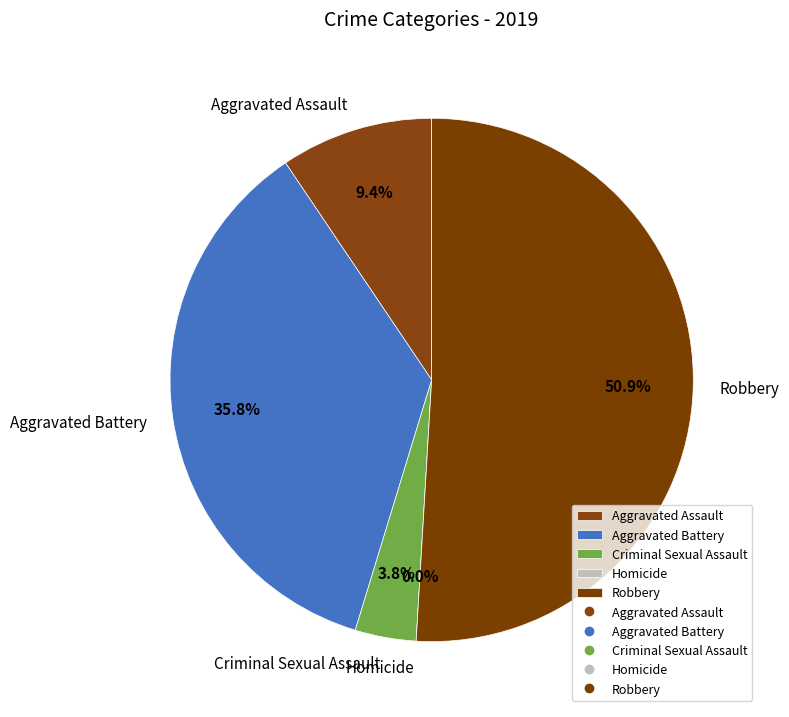

To the nearest percent, what is the difference between the Aggravated Battery and Criminal Sexual Assault slice percentages?

32%